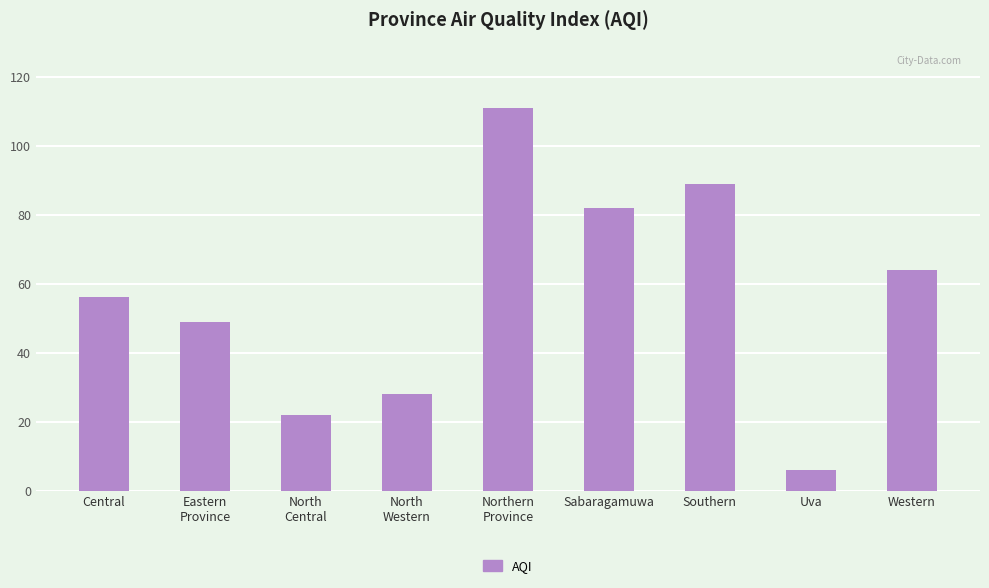

The value at Uva is 6. True or false?

True